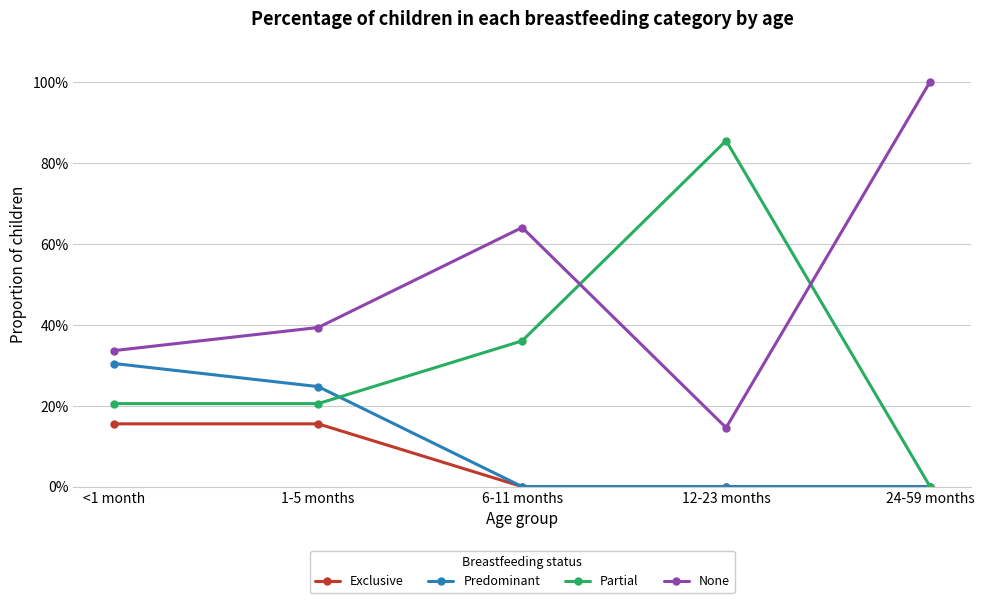

What is the sum of the None values at 24-59 months and <1 month?

1.3